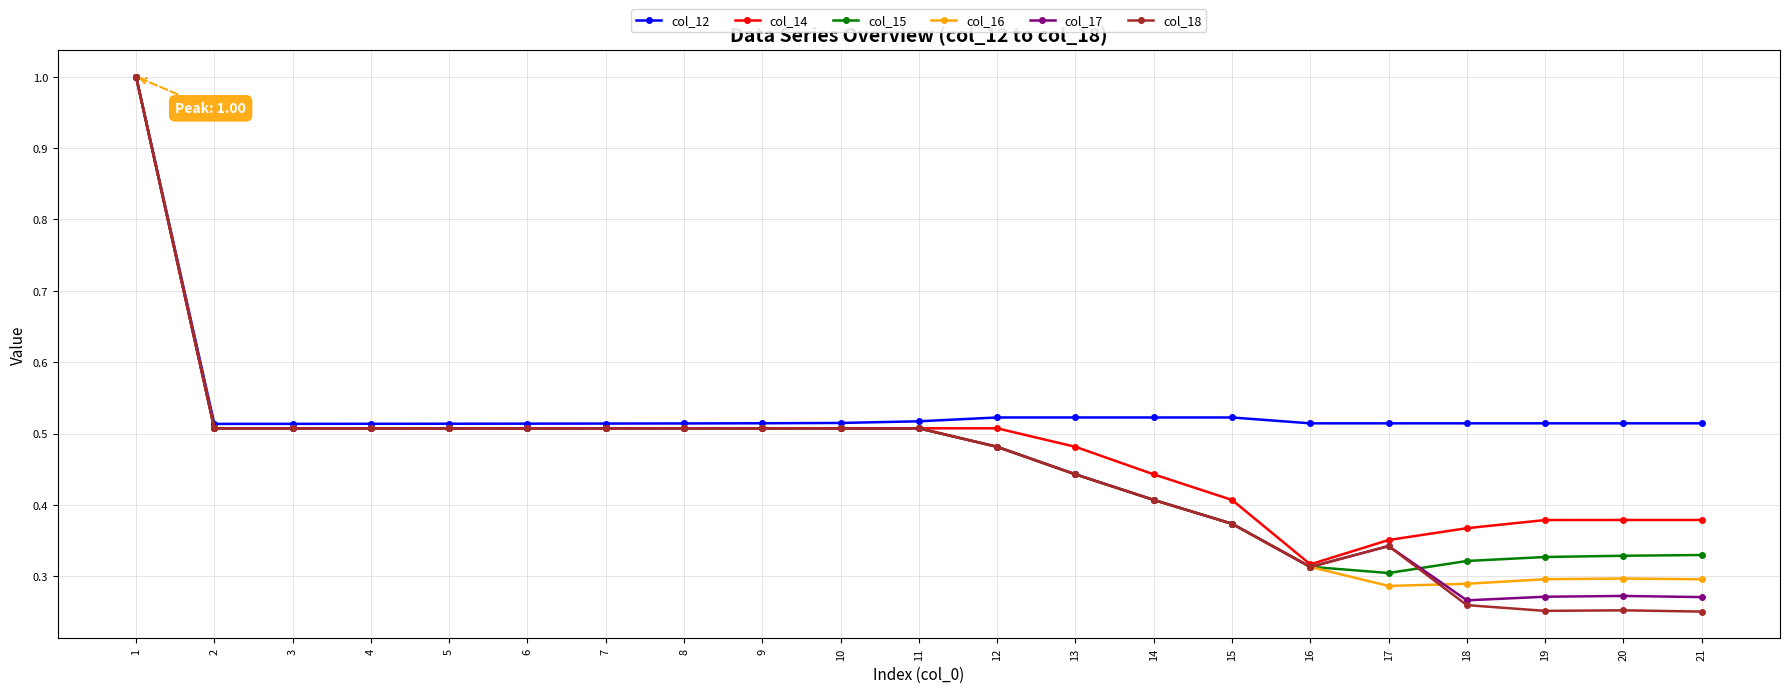

What is the maximum value for col_14?

1.0